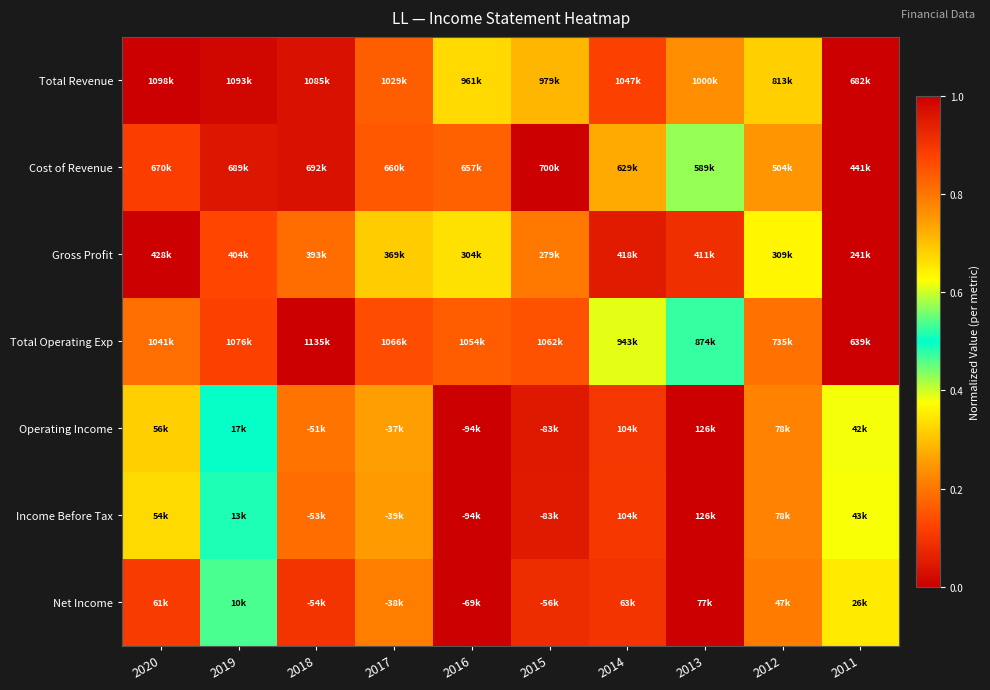

What is the greatest value displayed?

1.0